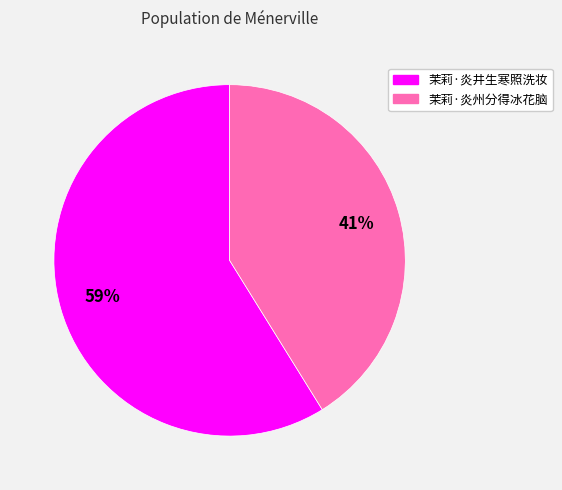

Between 茉莉·炎州分得冰花脑 and 茉莉·炎井生寒照洗妆, which is larger?

茉莉·炎井生寒照洗妆